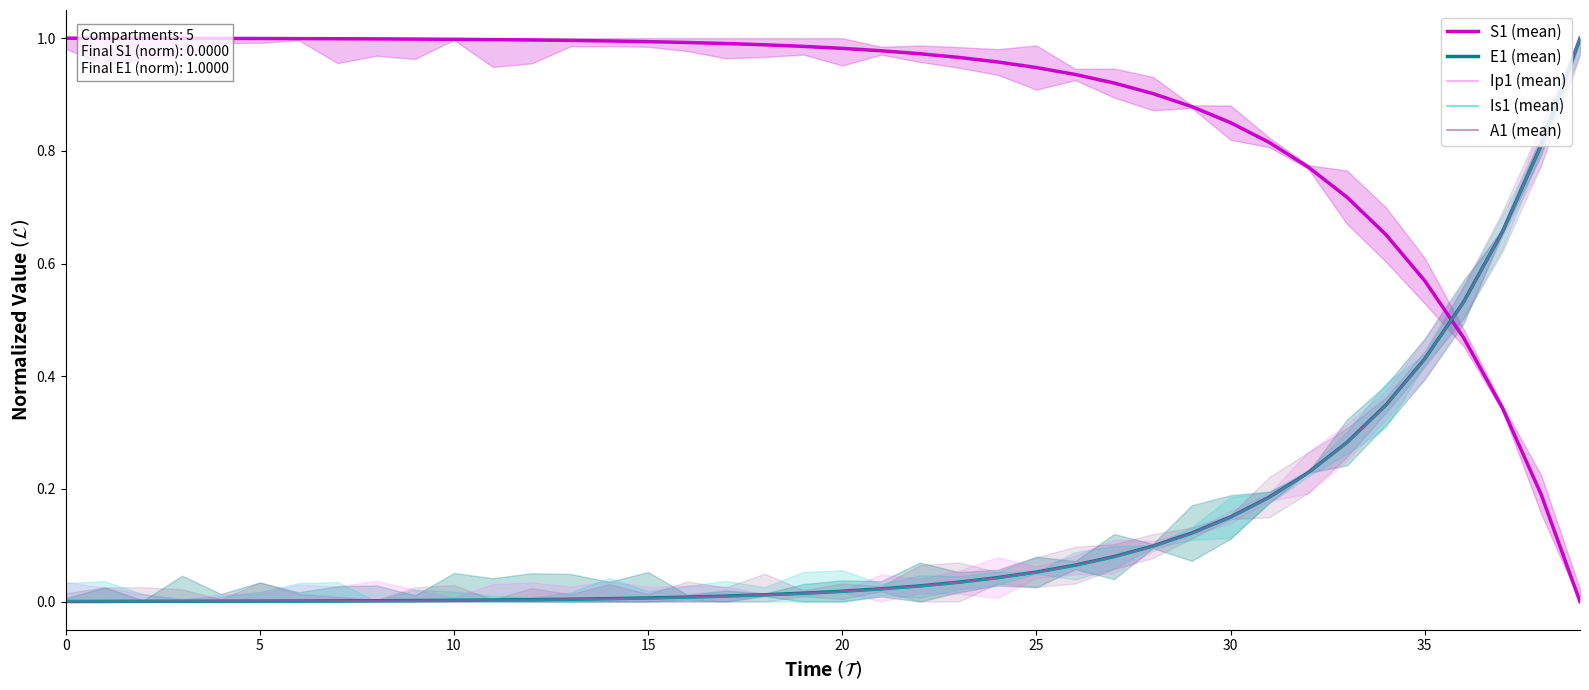

What is the value of the S1 (mean) point at the 30th from the left?

0.9